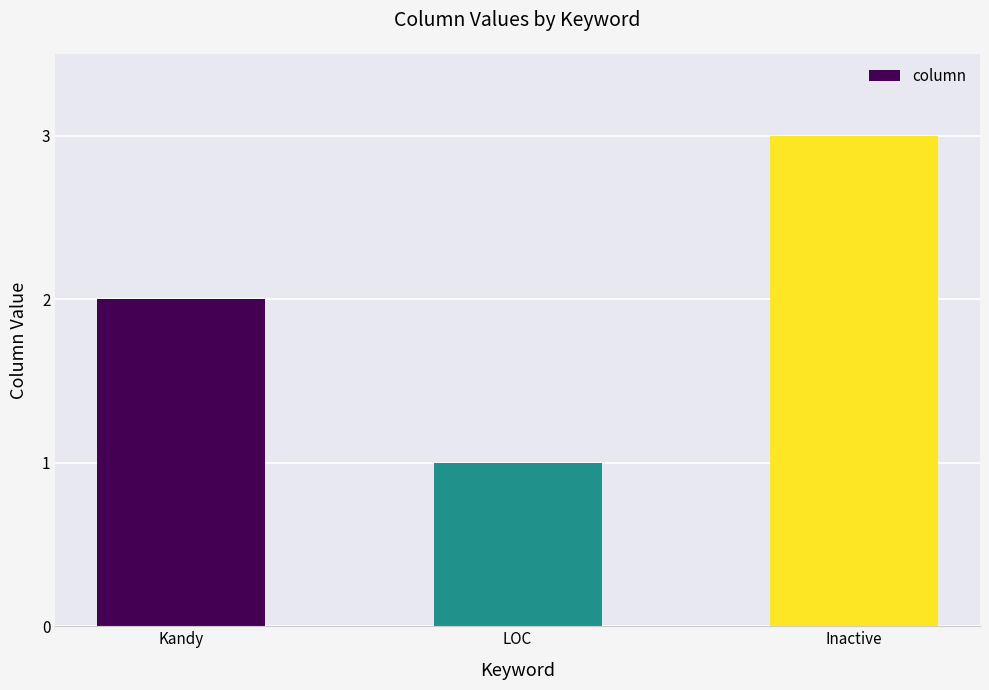

The value at Kandy is 2. True or false?

True